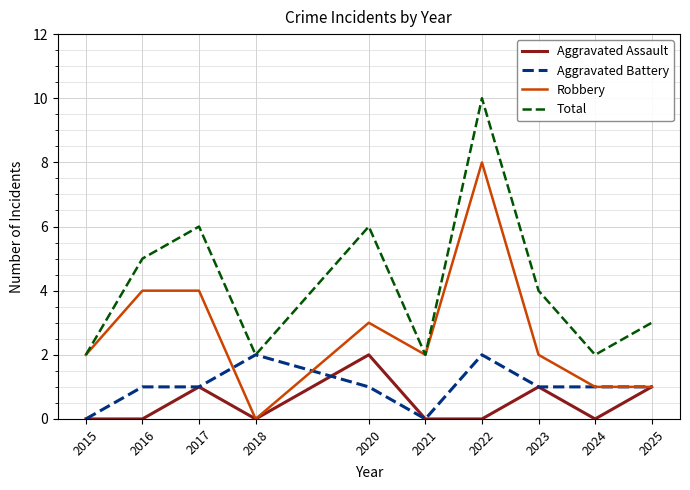

Count the Aggravated Battery values in the range 1 to 2.

8